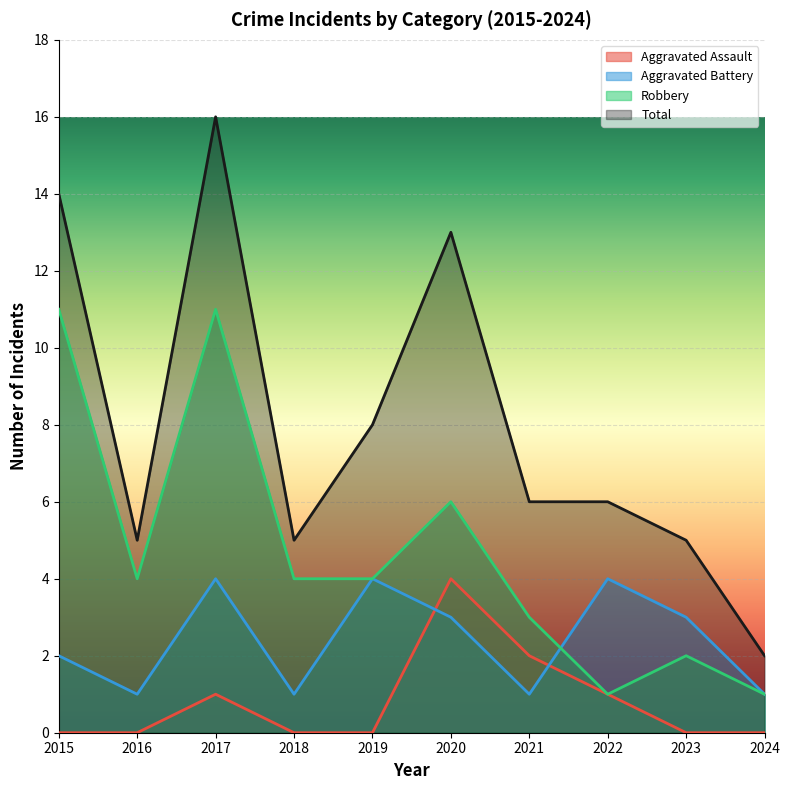

What is the difference between the second highest and minimum values in the Aggravated Battery series?

3